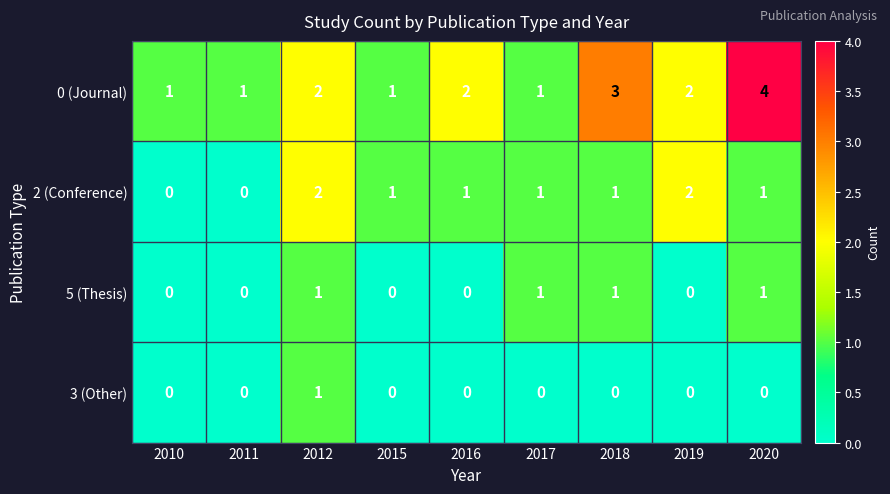

What is the total value across all series at 2012?

6